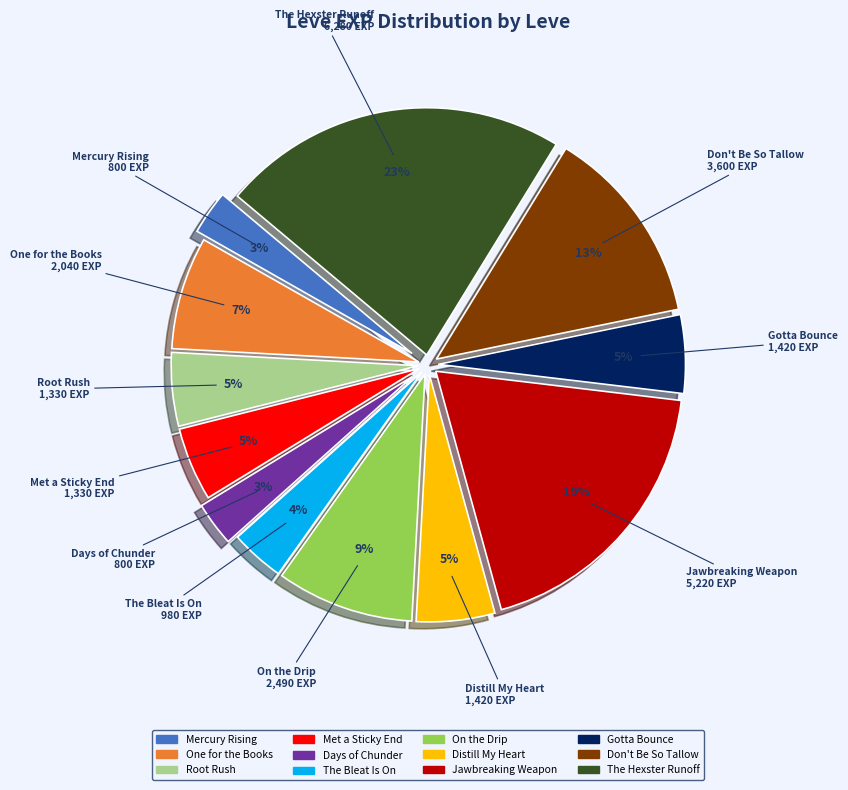

The The Hexster Runoff slice represents 17% of the pie. True or false?

False